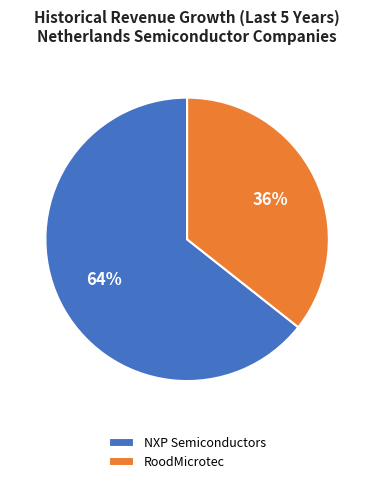

Which slice is the smallest?

RoodMicrotec